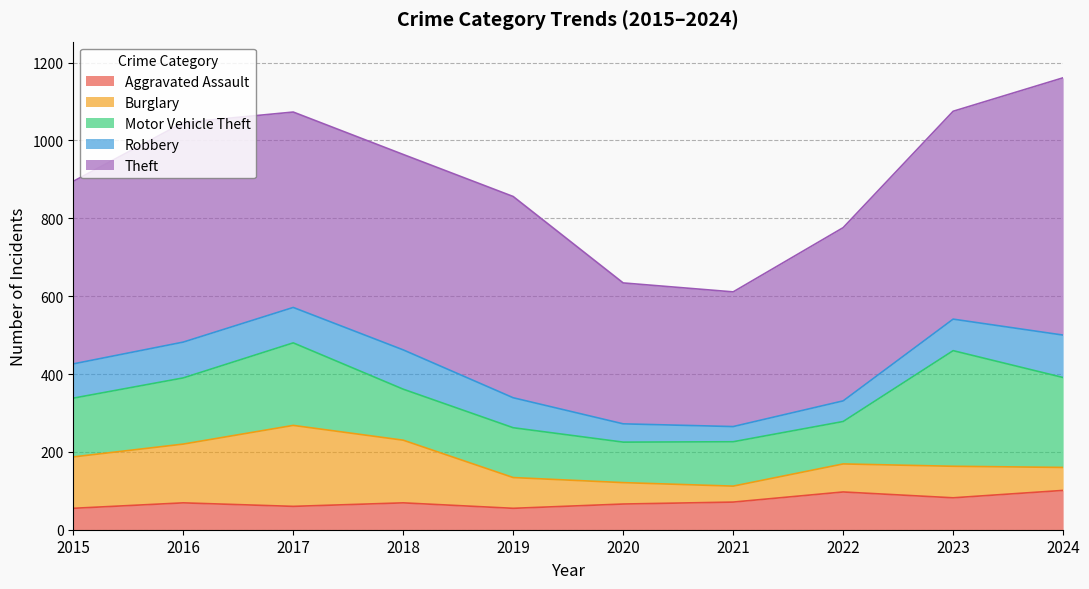

Reading left to right, list all the values displayed in this chart.

Aggravated Assault: 55	69	60	69	55	66	71	97	82	101
Burglary: 132	151	208	161	79	55	41	72	81	59
Motor Vehicle Theft: 151	170	212	131	128	104	114	109	297	231
Robbery: 88	92	91	101	77	47	39	53	81	109
Theft: 469	564	502	502	517	362	346	445	534	661